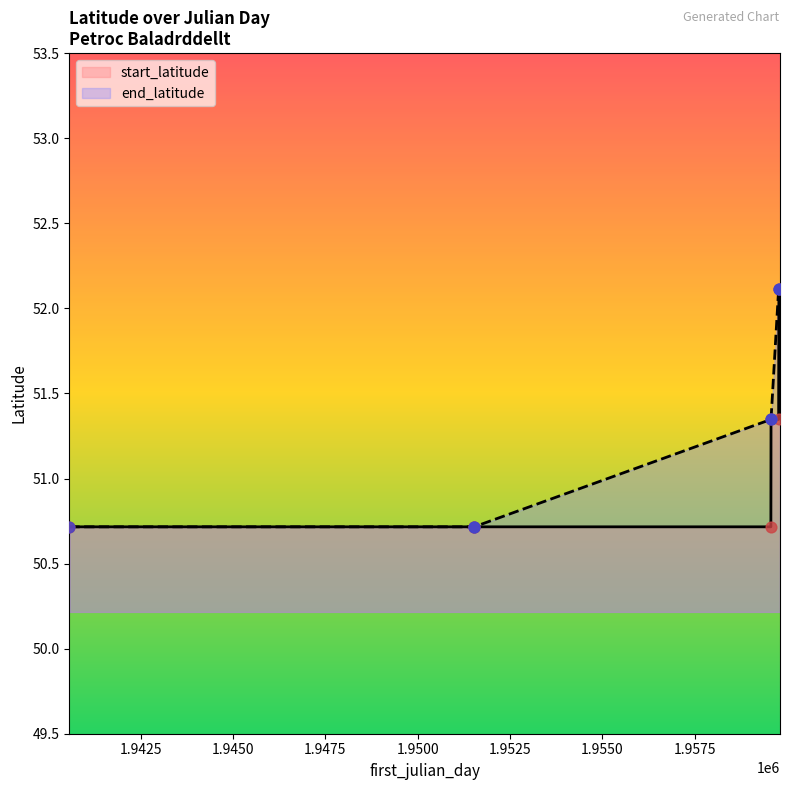

Is the value of start_latitude at 1959776 greater than the value of end_latitude at 1959776?

No